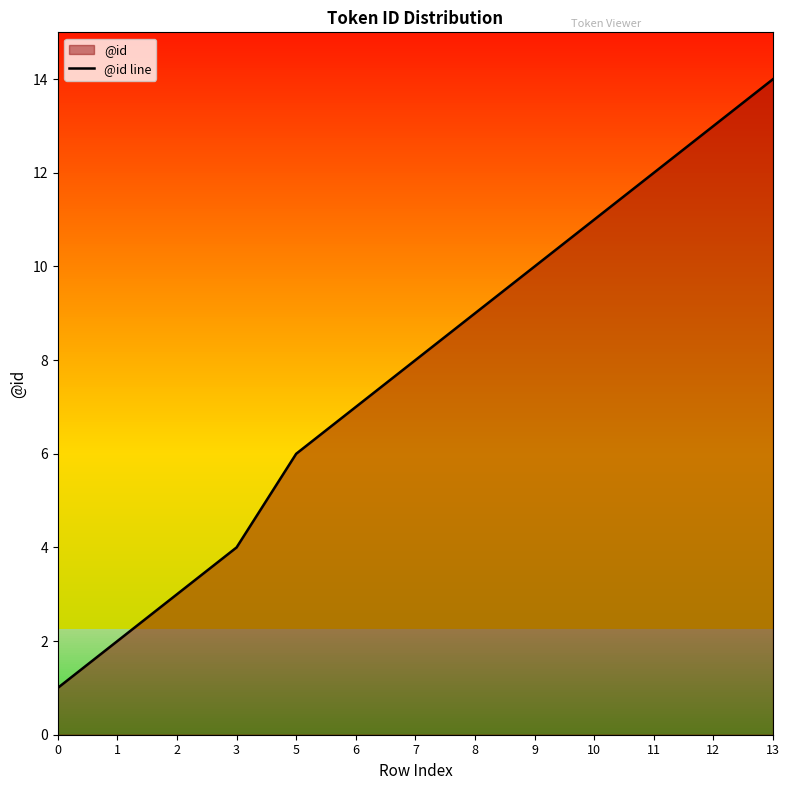

Reading left to right, list all the values displayed in this chart.

0=1	1=2	2=3	3=4	5=6	6=7	7=8	8=9	9=10	10=11	11=12	12=13	13=14